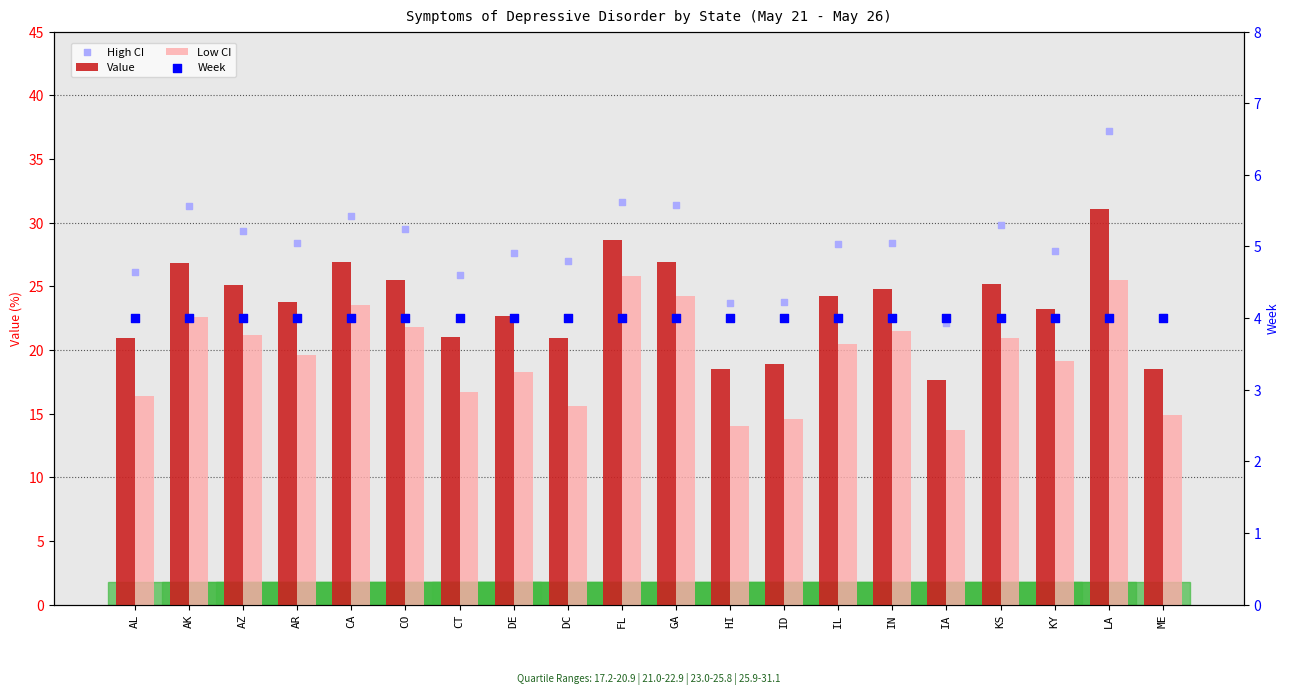

At which category is the sum across all series the highest?

LA